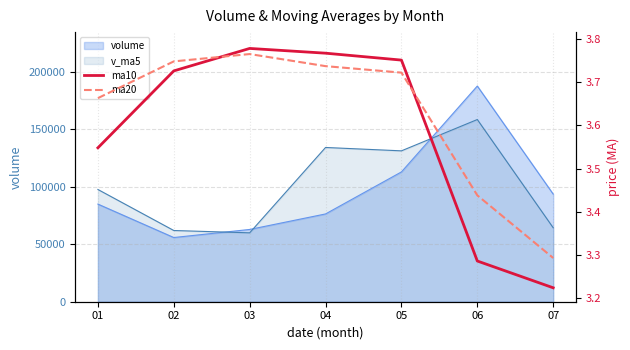

How many categories are shown in the chart?

7